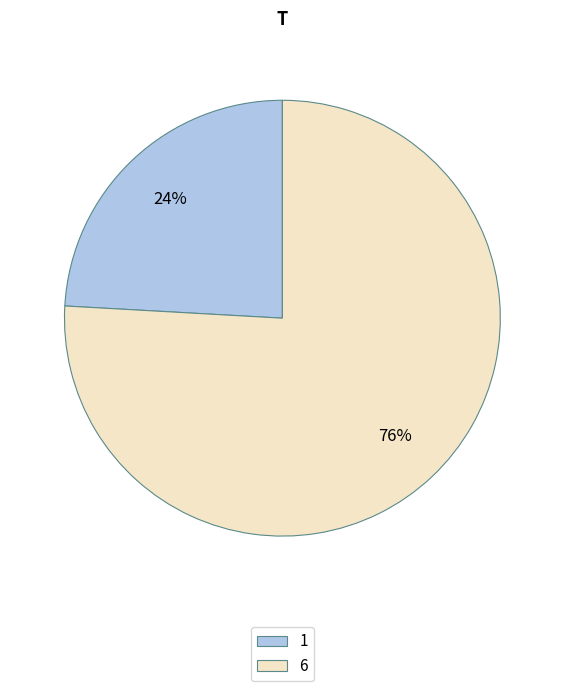

To the nearest percent, what is the difference between the 1 and 6 slice percentages?

52%